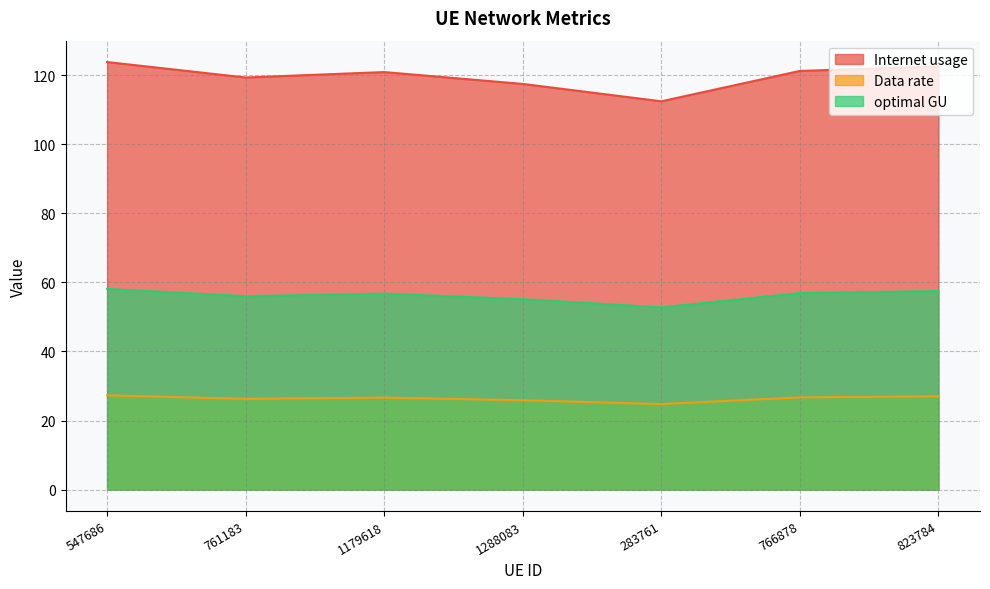

What are all the series names shown in the legend?

Internet usage, Data rate, optimal GU